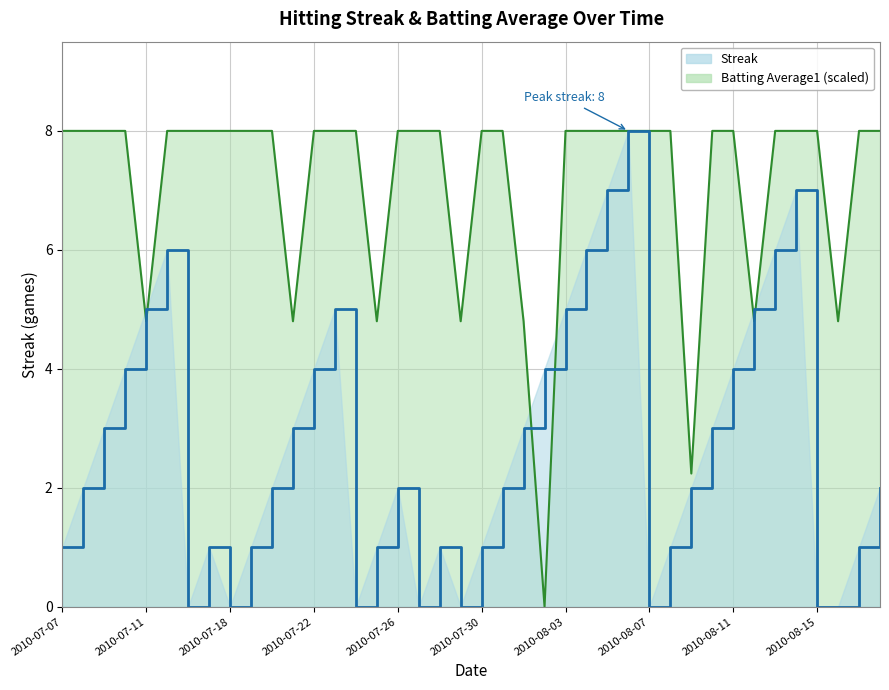

Where do Batting Average1 and Streak first cross each other?

2010-07-10 and 2010-07-11